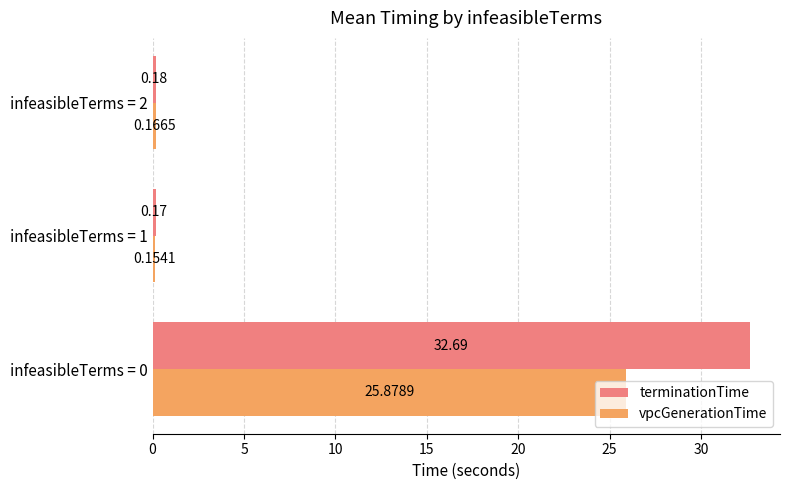

What is the difference between the maximum and second lowest values in the terminationTime series?

32.5